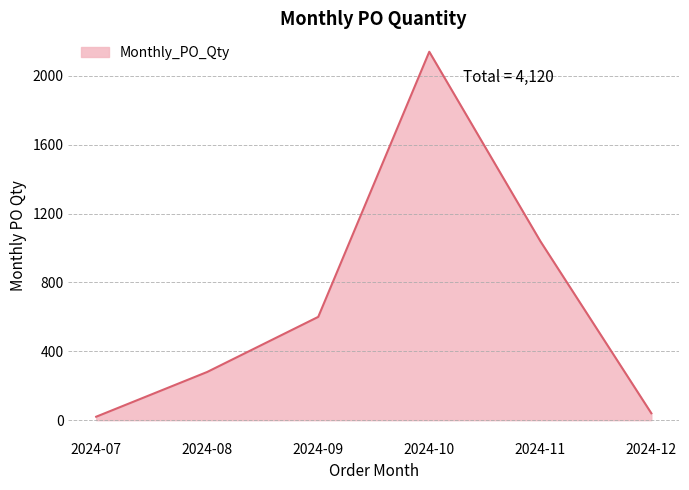

Between 2024-09 and 2024-11, which is larger?

2024-11